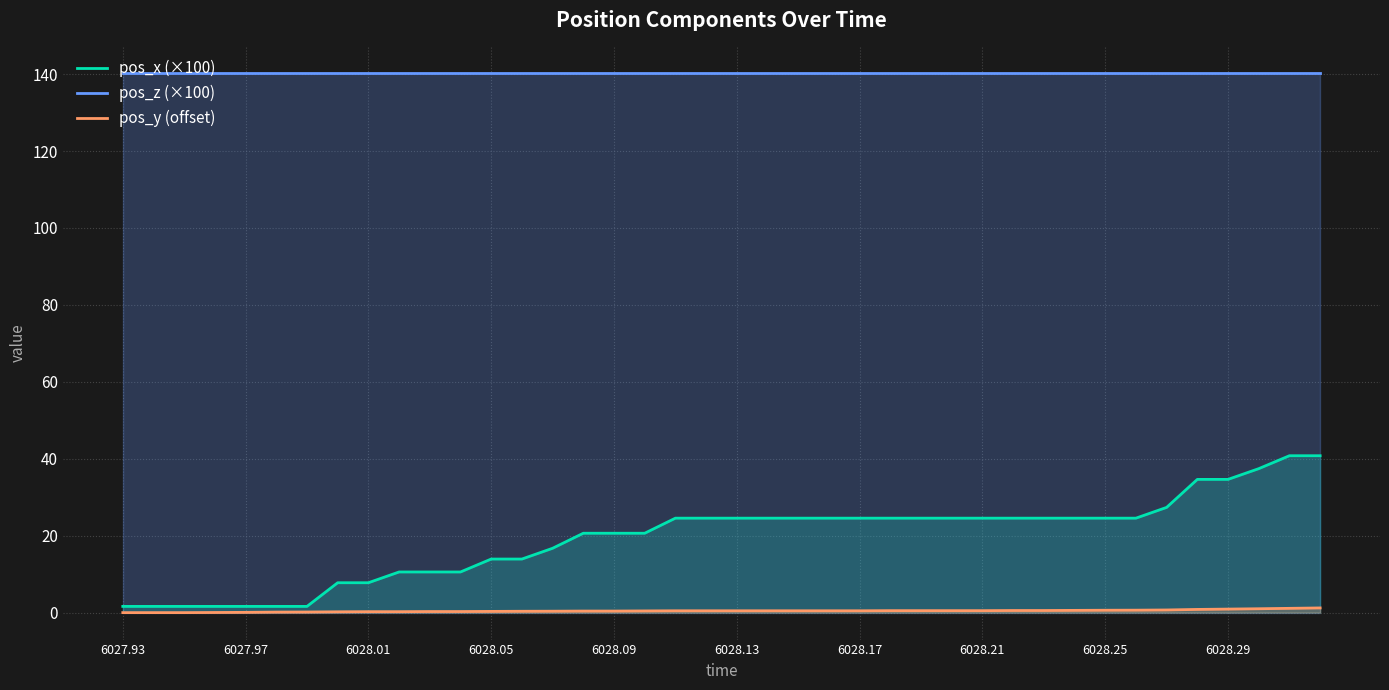

Is it true that pos_x (×100) equals 1.0 at 6028.13?

False